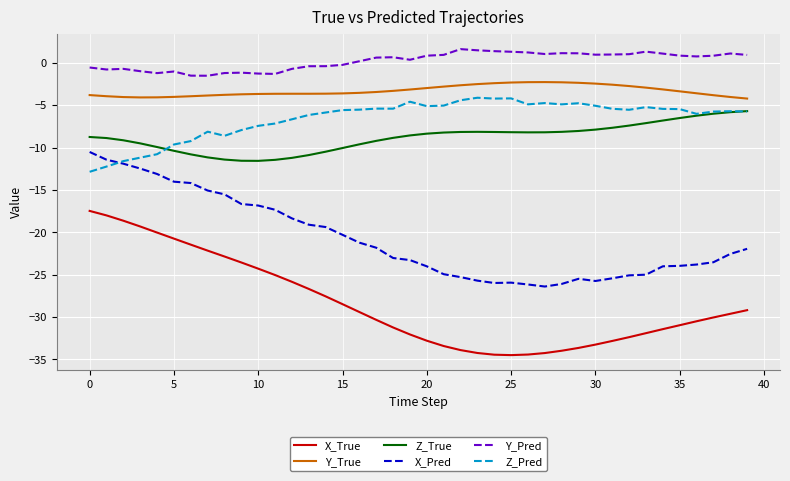

True or false: Y_True and X_Pred cross at least once.

False